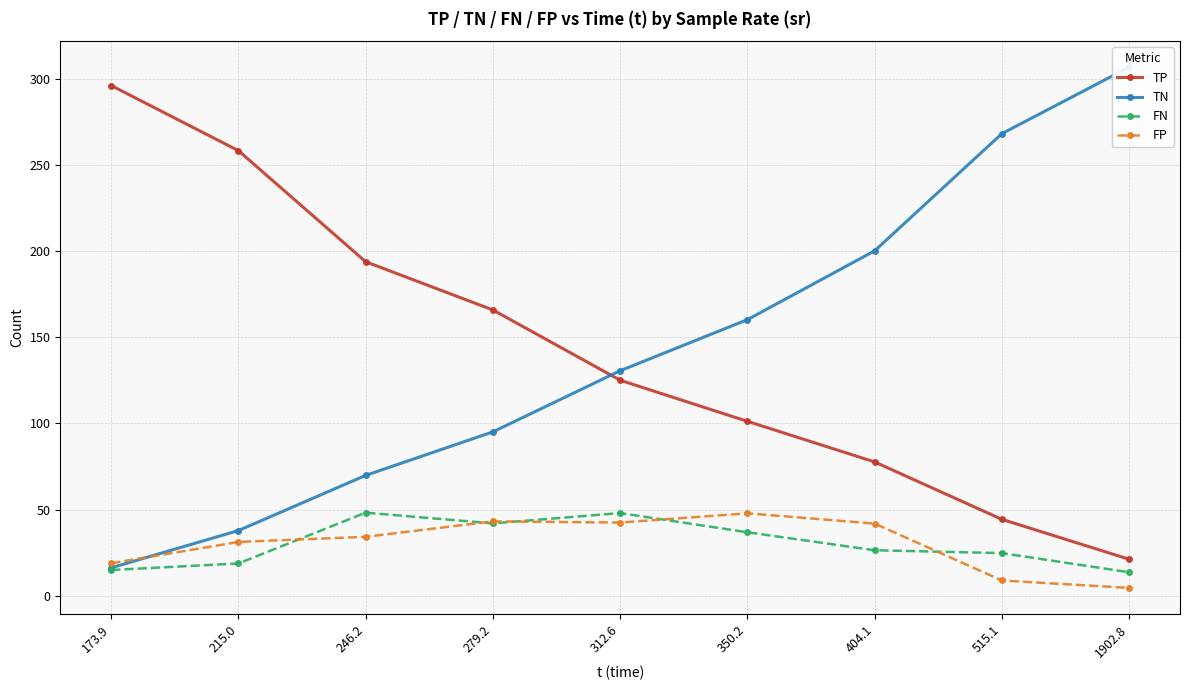

How many lines are shown in the chart?

4